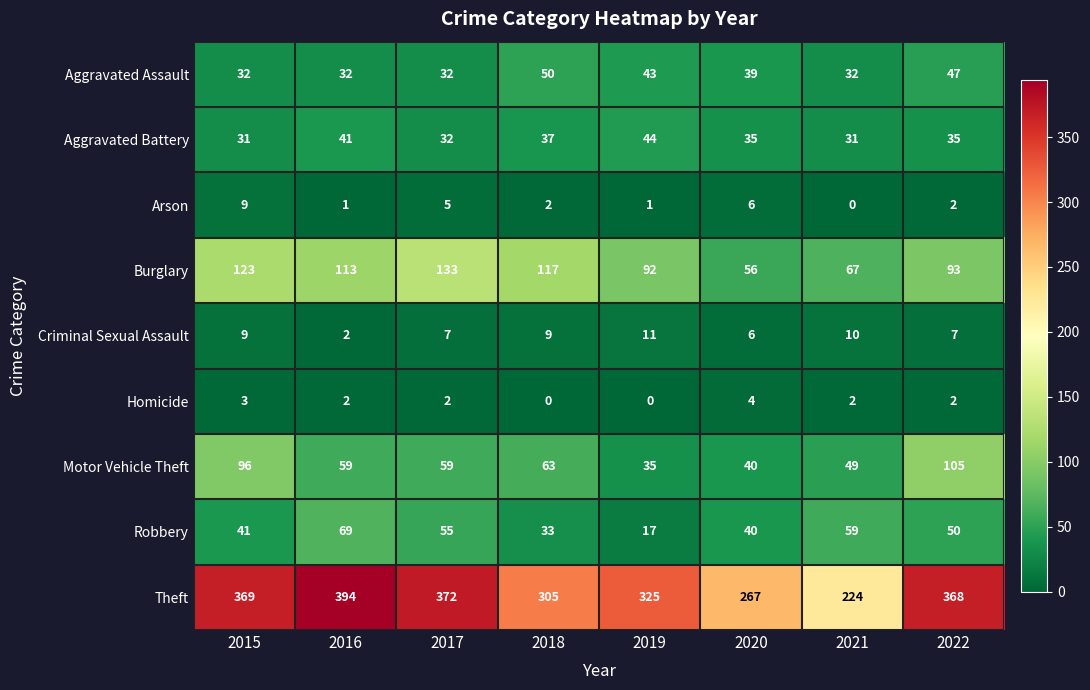

The value of Aggravated Battery at 2020 is 35. True or false?

True